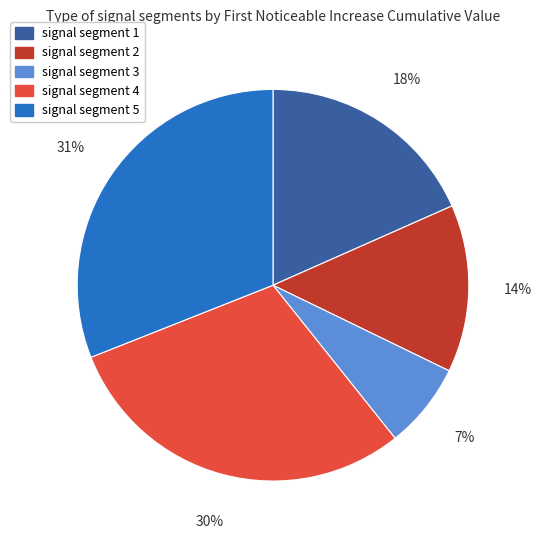

Is it true that signal segment 5 is 31% of the pie?

True